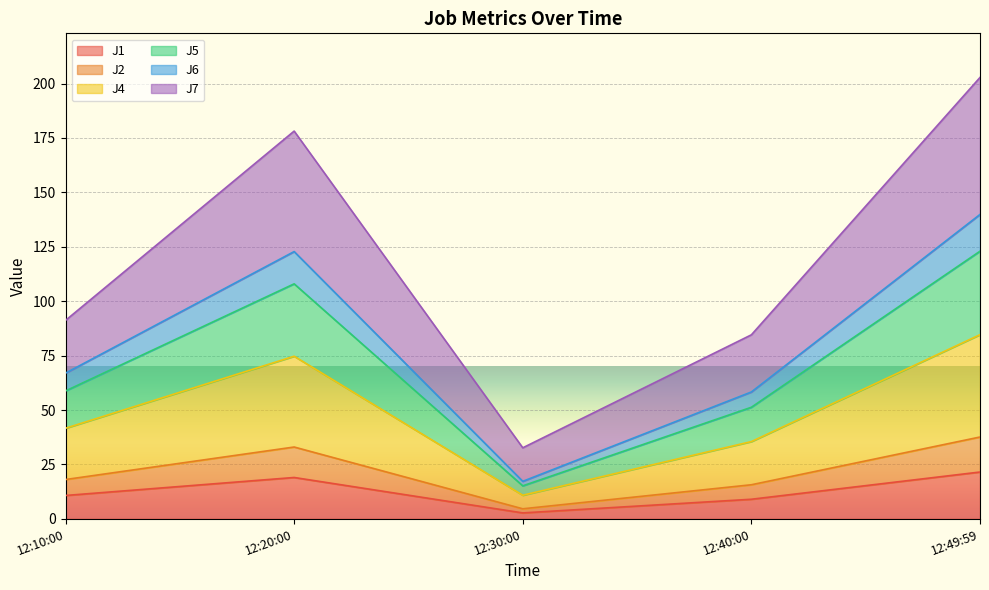

How many interior local peaks does the J7 series have?

1